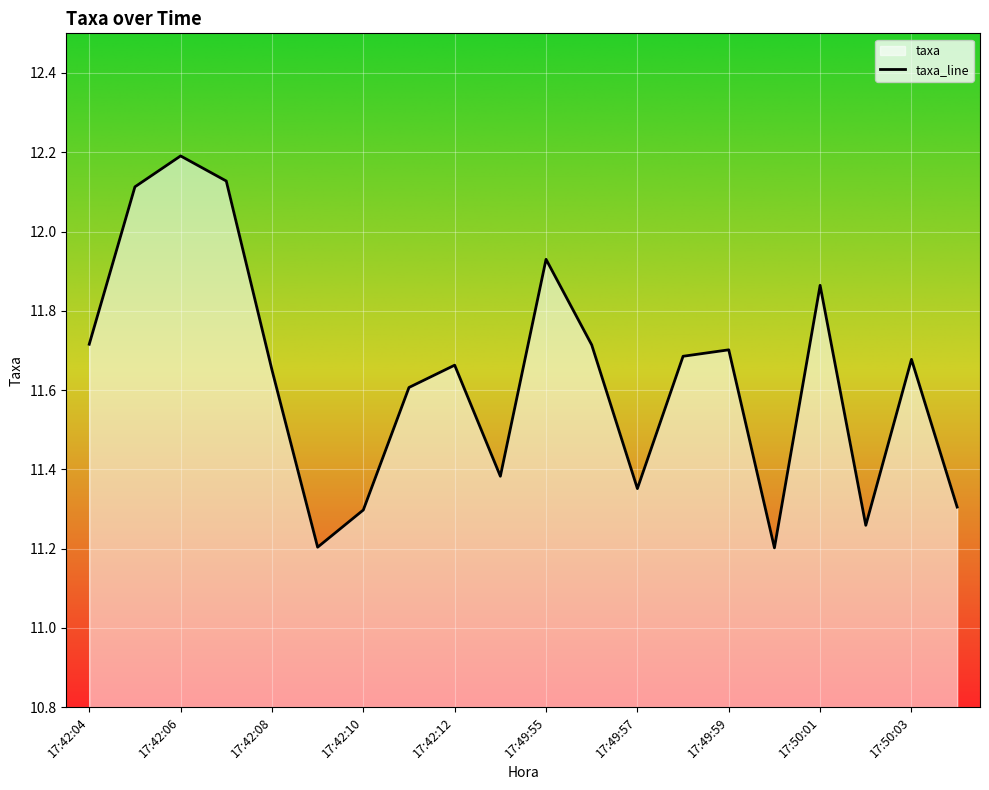

List the labels in order of value, smallest first.

17:50:00, 17:42:09, 17:50:02, 17:42:10, 17:50:04, 17:49:57, 17:42:13, 17:42:11, 17:42:08, 17:42:12, 17:50:03, 17:49:58, 17:49:59, 17:49:56, 17:42:04, 17:50:01, 17:49:55, 17:42:05, 17:42:07, 17:42:06